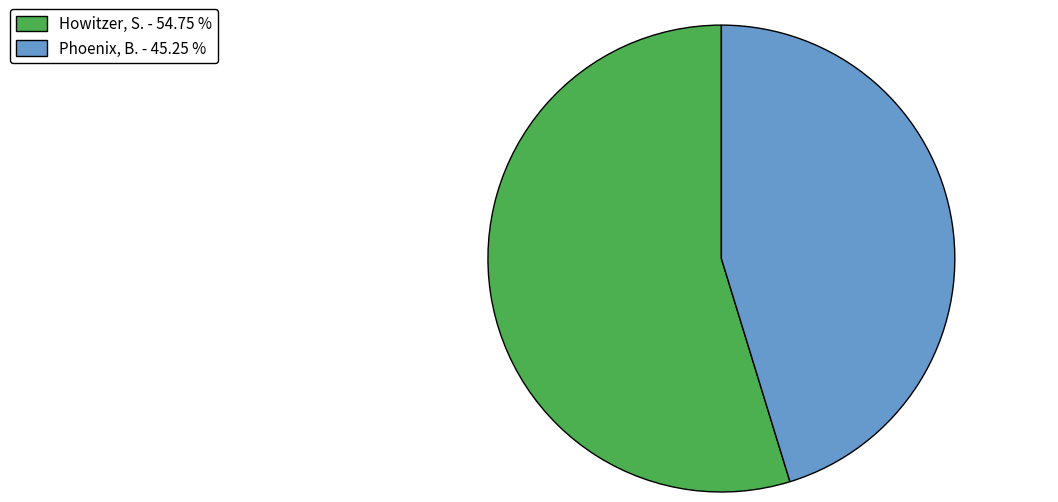

Approximately how many times larger is the value at Howitzer, S. compared to Phoenix, B.?

1.2